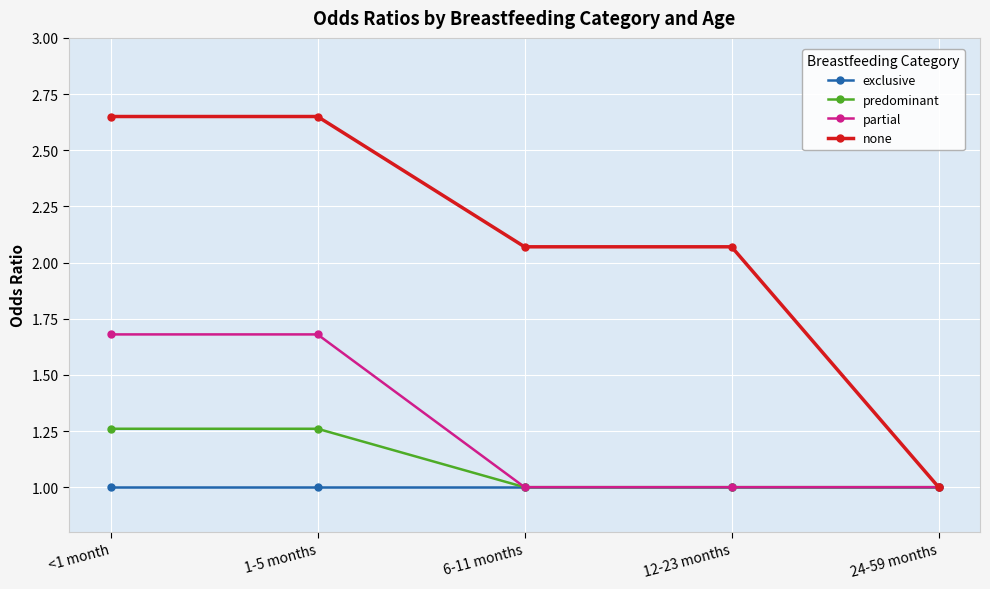

List the series in order of their peak value, highest first.

none, partial, predominant, exclusive